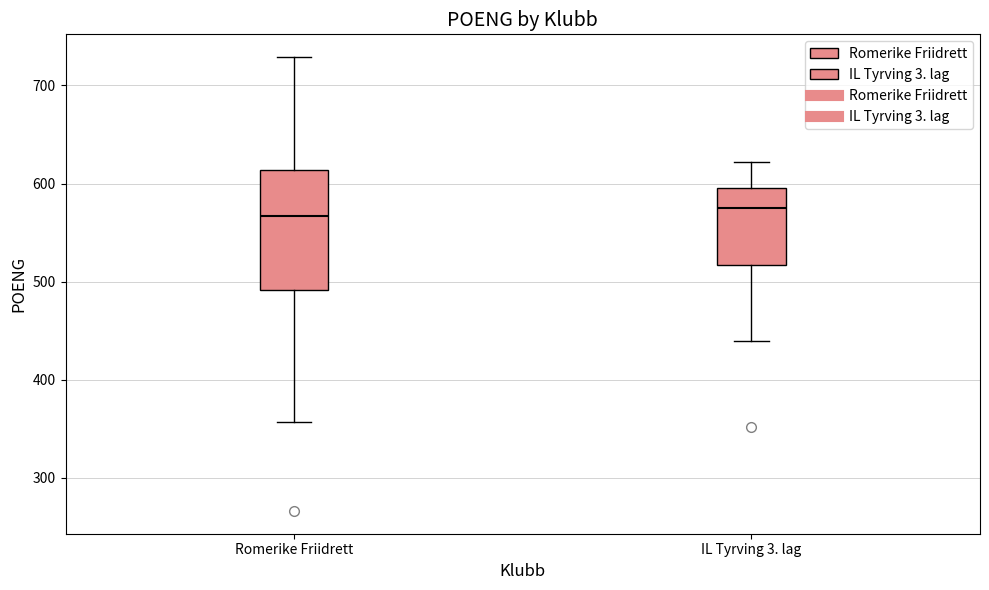

Reading left to right, read every box against the y-axis: the position of its median line, the range the box covers, and the ends of its whiskers. The values are not printed on the chart, so give them approximately, as read against the axis.

Romerike Friidrett: median 570, box 490 to 610, whiskers 360 to 730
IL Tyrving 3. lag: median 580, box 520 to 600, whiskers 440 to 620